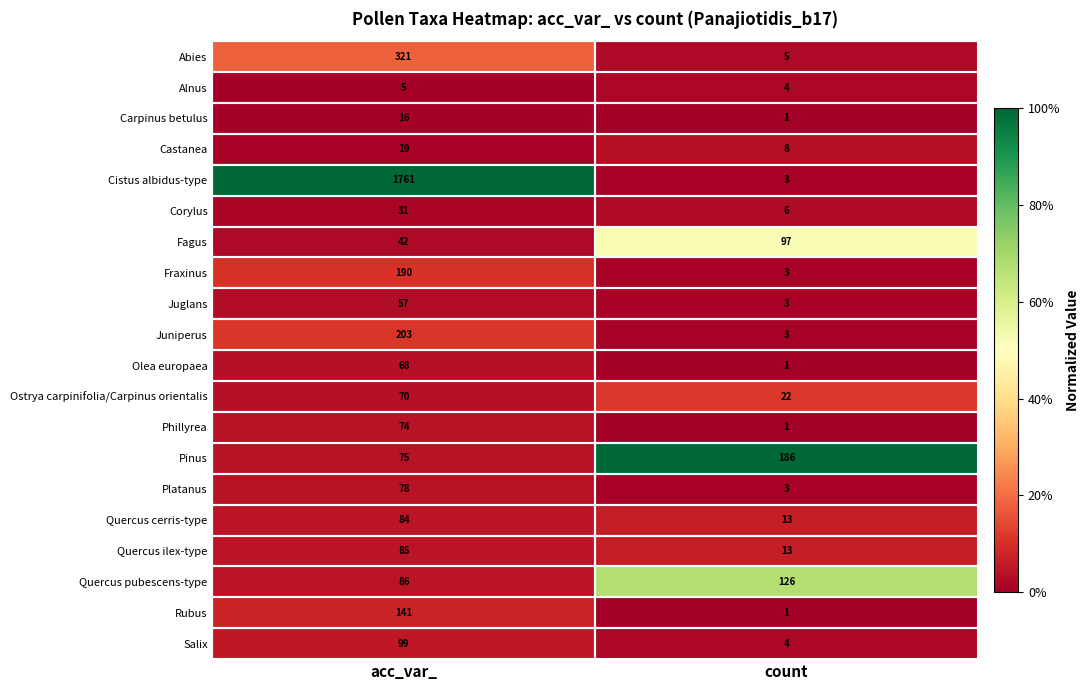

What is the greatest value displayed?

1761